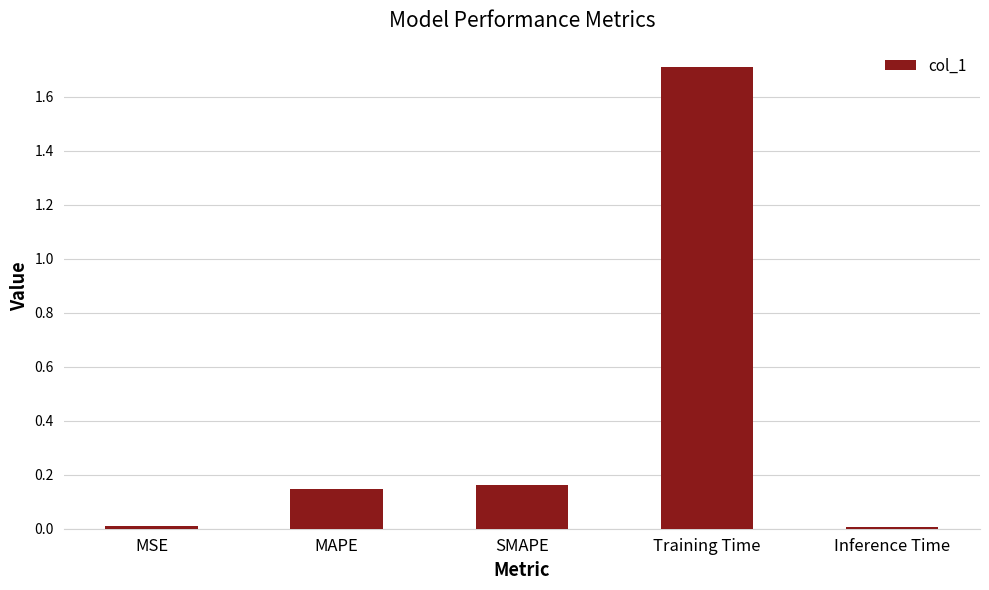

At which category does the chart reach its peak across all series?

Training Time